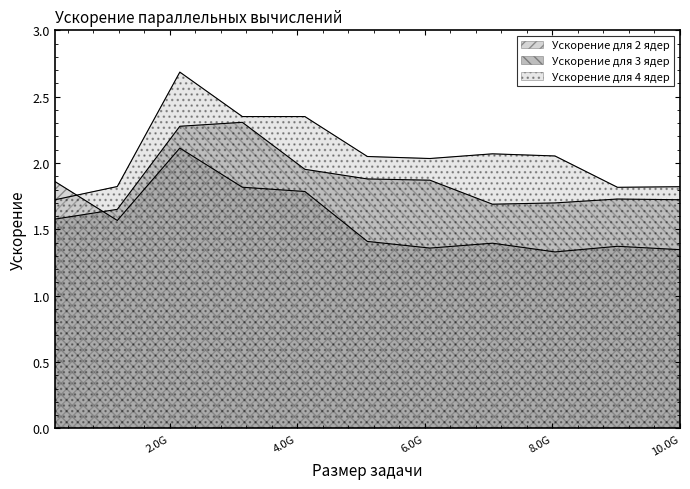

Read the Ускорение для 3 ядер value at 8040000000.

1.7